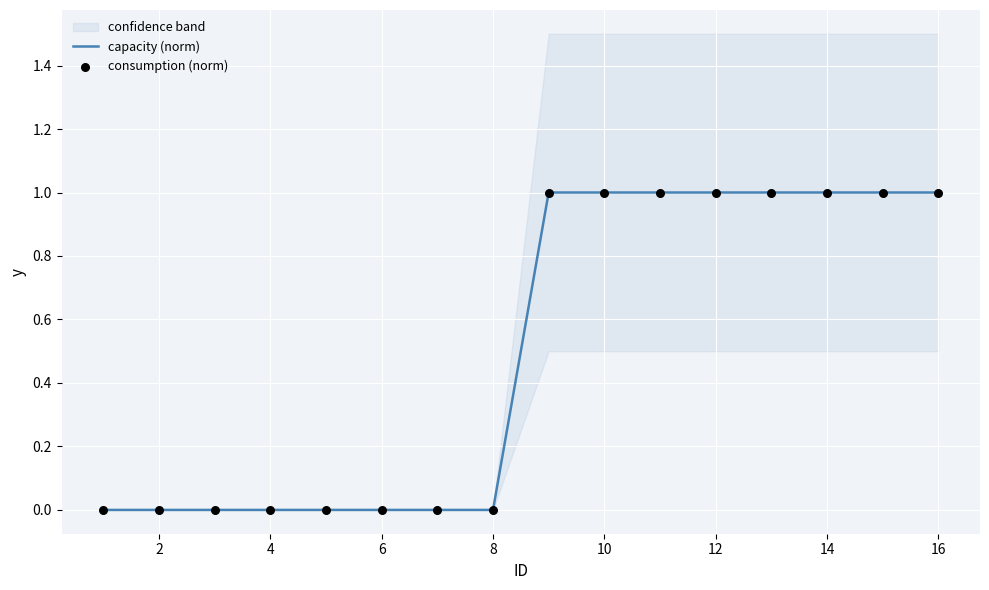

The value of capacity (norm) at 10 is 0. True or false?

False